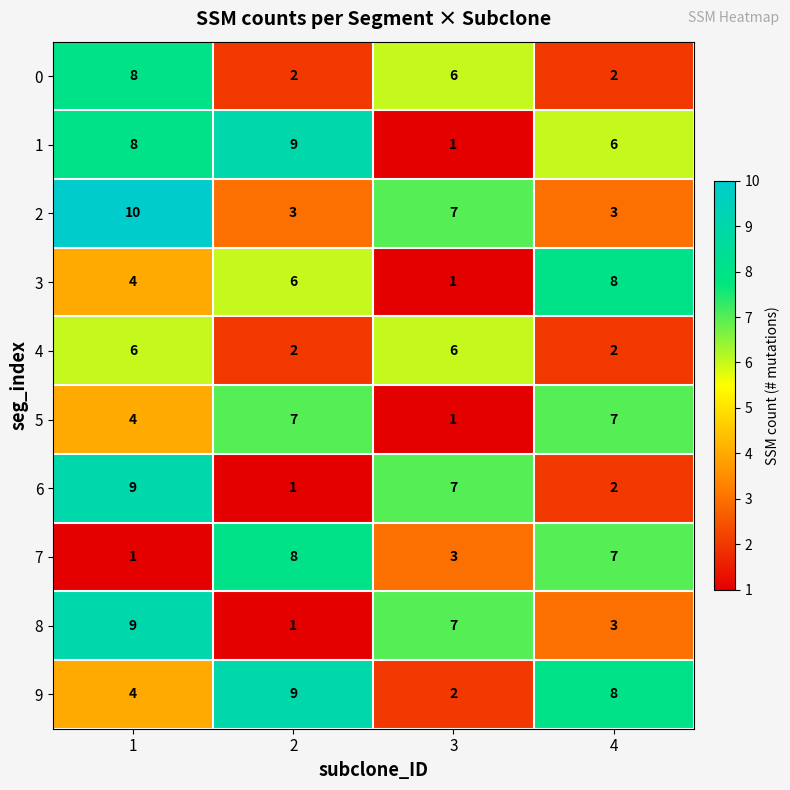

What is the spread (max minus min) of values at 2?

8